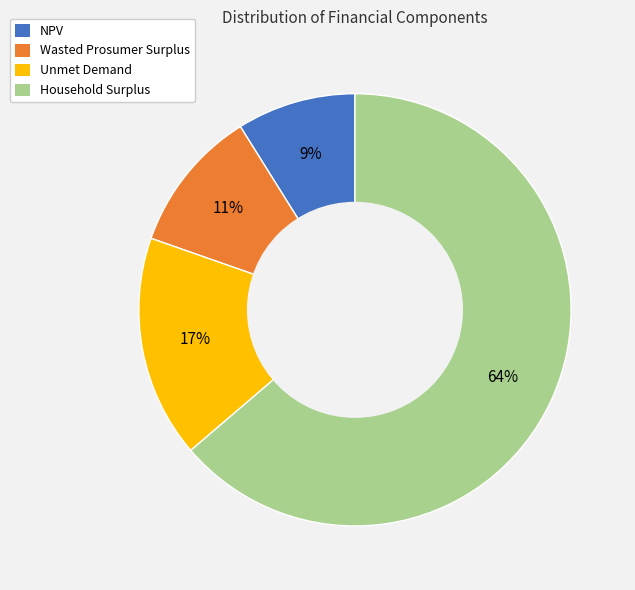

Is Household Surplus the majority of the pie?

Yes